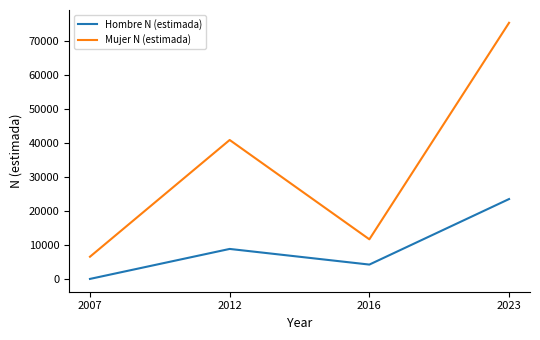

At which category does Hombre N (estimada) reach its first local peak?

2012